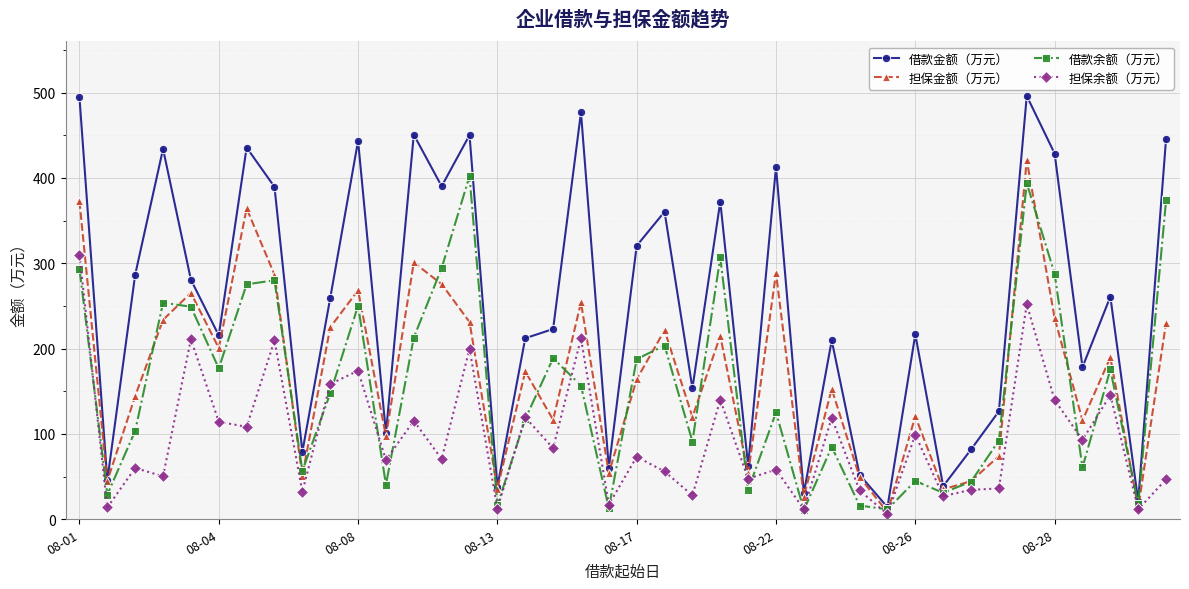

What is the maximum value shown in the chart?

496.0